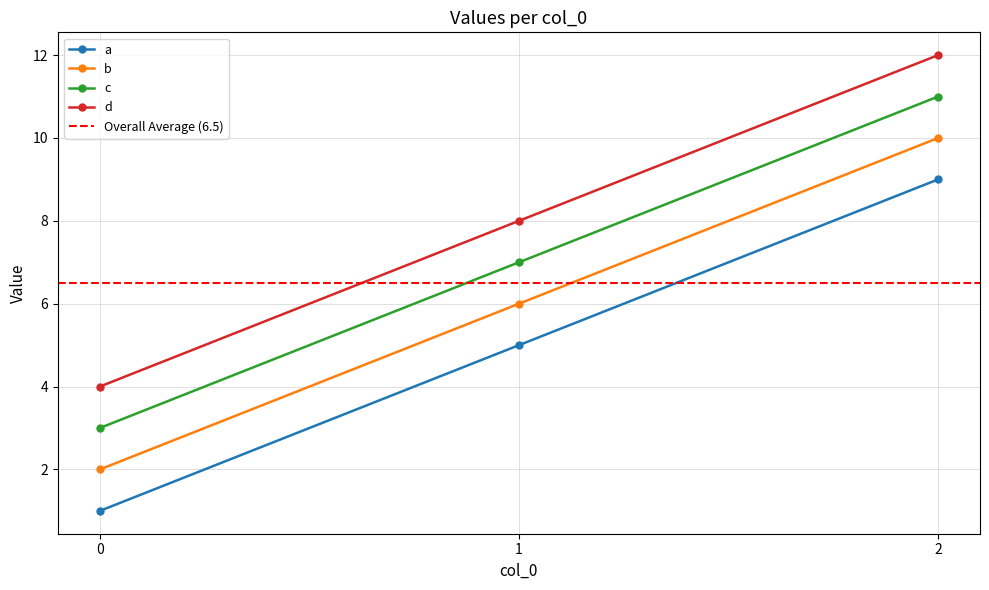

What is the total value across all series at 0?

10